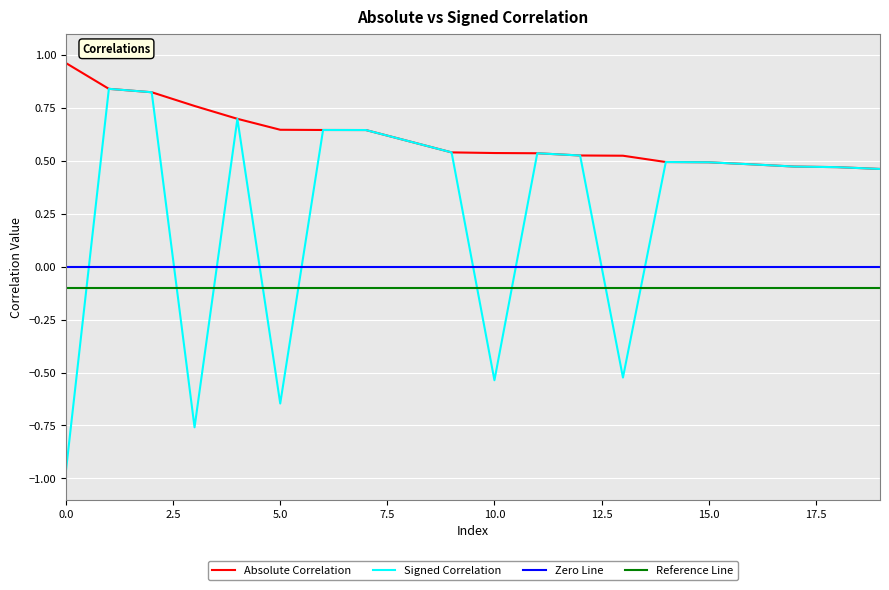

Which series has the largest total across all categories?

Absolute Correlation